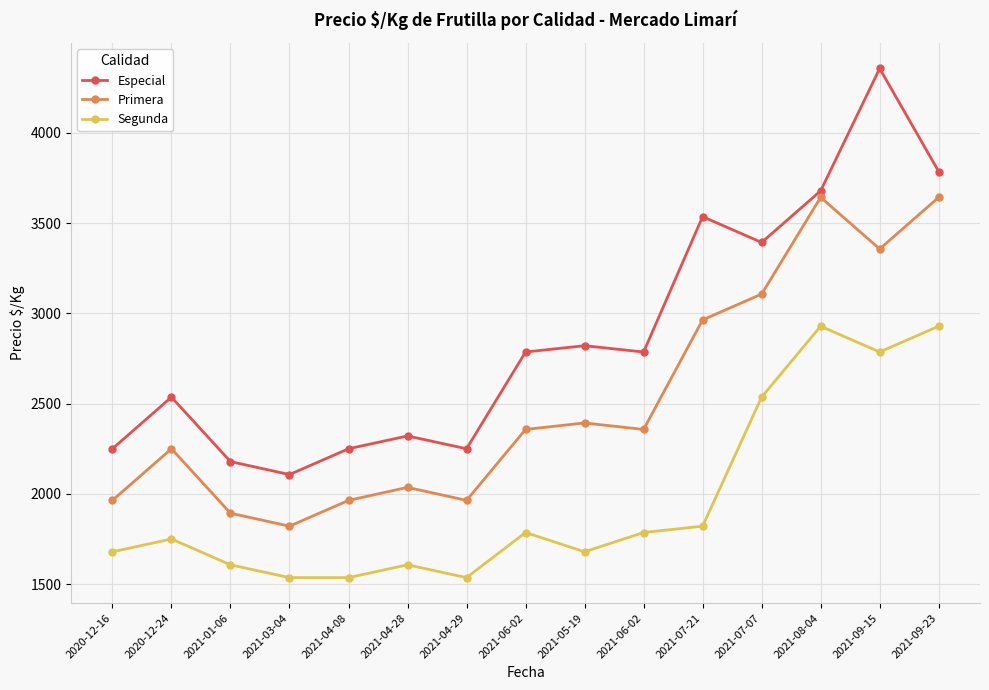

Does the chart have visible grid lines?

Yes